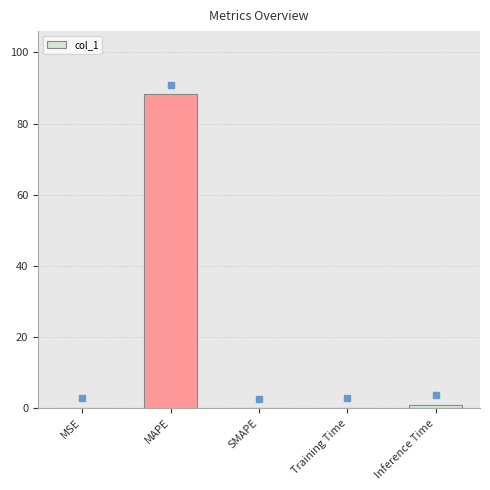

What is the sum of the values at MAPE and SMAPE?

88.2